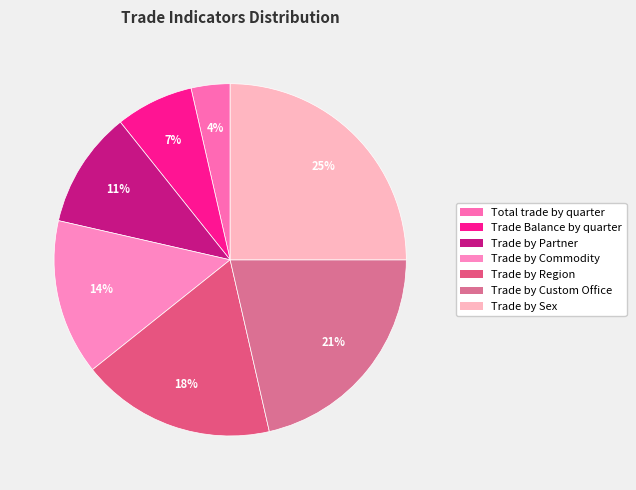

Combined, do Trade by Commodity and Trade by Region account for over 50%?

No